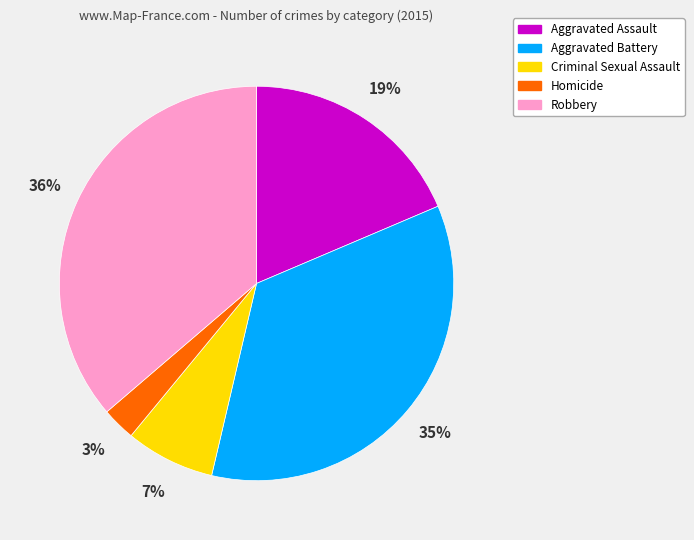

How many segments does this pie chart have?

5